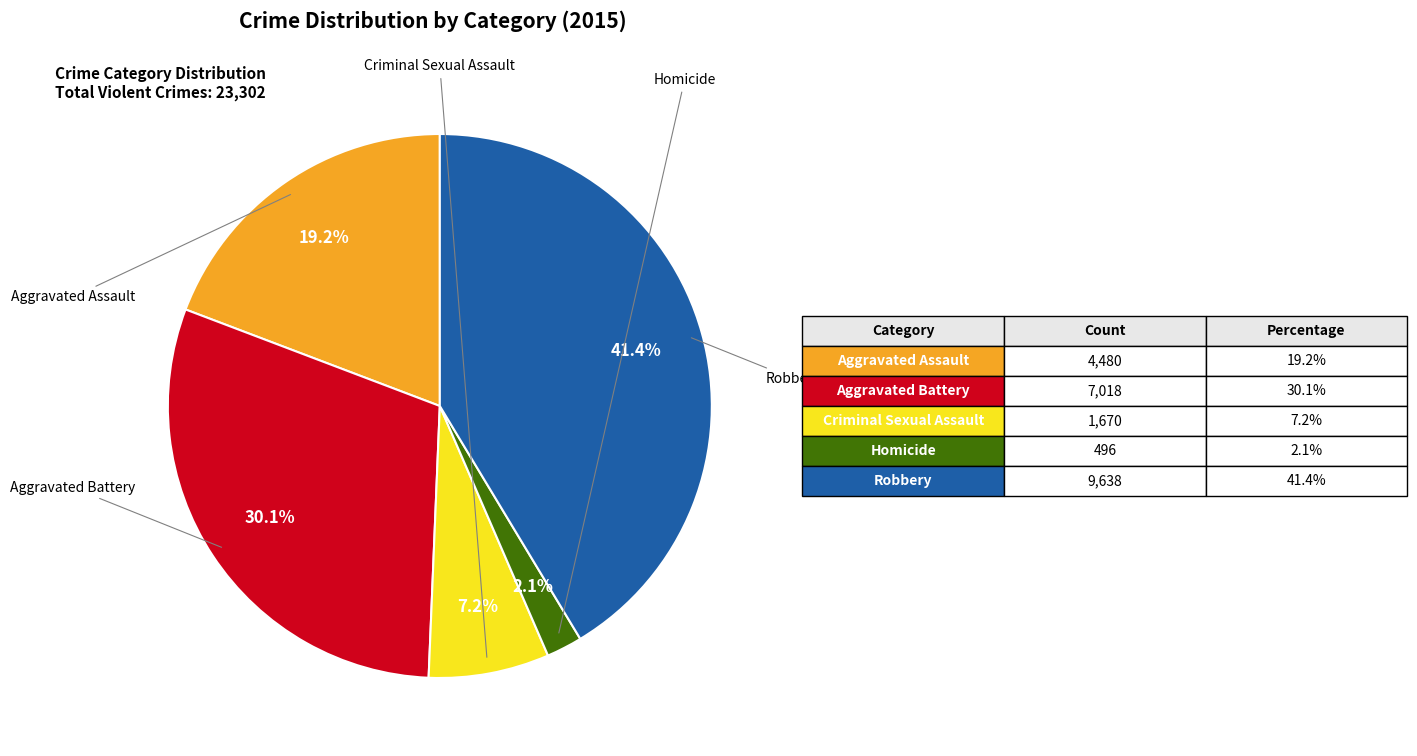

Is there any slice that represents more than half of the pie?

No